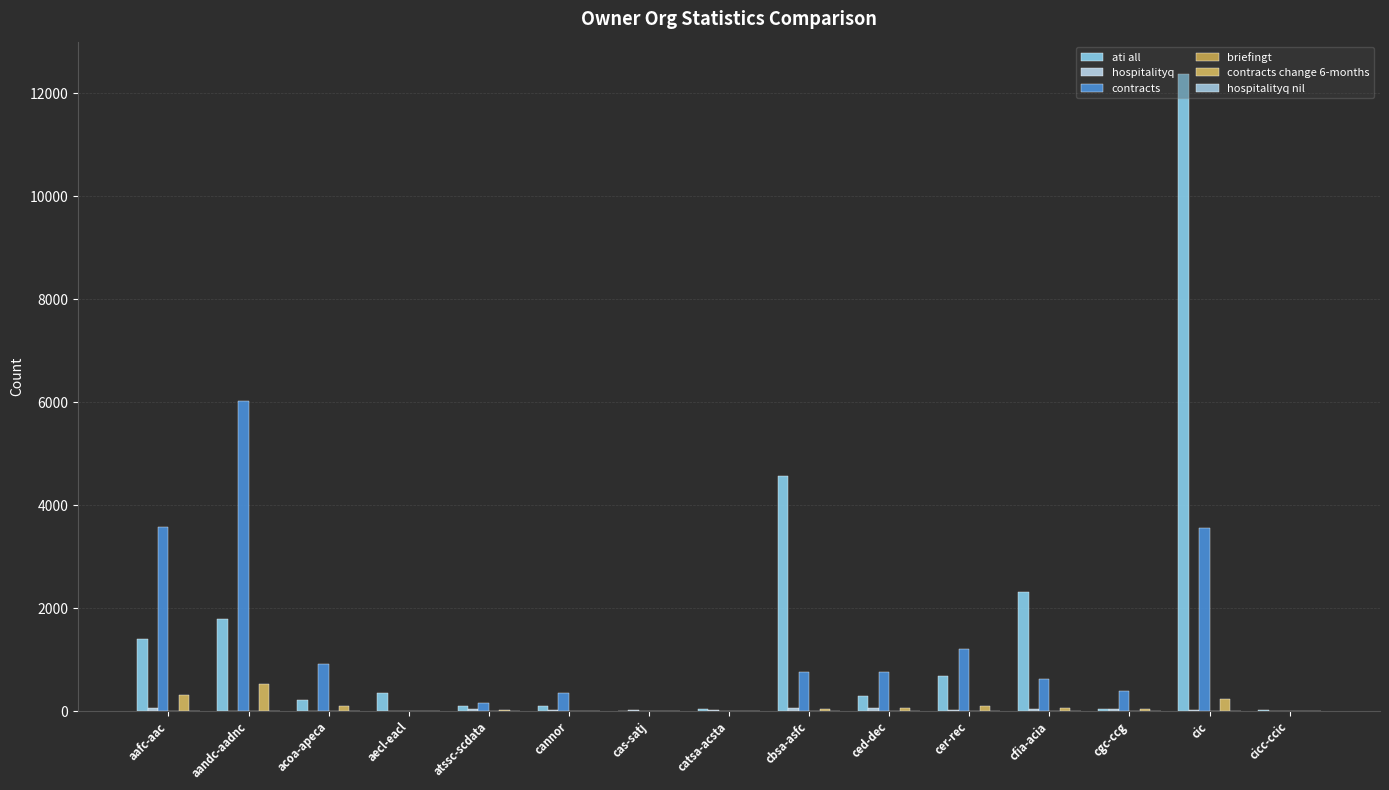

Reading right to left, extract all data points from this chart.

ati all: cicc-ccic=14	cic=12381	cgc-ccg=36	cfia-acia=2320	cer-rec=681	ced-dec=288	cbsa-asfc=4572	catsa-acsta=34	cas-satj=0	cannor=95	atssc-scdata=105	aecl-eacl=352	acoa-apeca=215	aandc-aadnc=1785	aafc-aac=1403
hospitalityq: cicc-ccic=8	cic=27	cgc-ccg=42	cfia-acia=36	cer-rec=18	ced-dec=53	cbsa-asfc=61	catsa-acsta=25	cas-satj=21	cannor=22	atssc-scdata=35	aecl-eacl=0	acoa-apeca=0	aandc-aadnc=0	aafc-aac=62
contracts: cicc-ccic=0	cic=3546	cgc-ccg=393	cfia-acia=618	cer-rec=1202	ced-dec=755	cbsa-asfc=768	catsa-acsta=0	cas-satj=0	cannor=357	atssc-scdata=163	aecl-eacl=0	acoa-apeca=905	aandc-aadnc=6020	aafc-aac=3565
briefingt: cicc-ccic=0	cic=0	cgc-ccg=0	cfia-acia=0	cer-rec=0	ced-dec=0	cbsa-asfc=0	catsa-acsta=0	cas-satj=0	cannor=0	atssc-scdata=0	aecl-eacl=0	acoa-apeca=0	aandc-aadnc=0	aafc-aac=0
contracts change 6-months: cicc-ccic=0	cic=237	cgc-ccg=33	cfia-acia=52	cer-rec=101	ced-dec=53	cbsa-asfc=45	catsa-acsta=0	cas-satj=0	cannor=8	atssc-scdata=11	aecl-eacl=0	acoa-apeca=105	aandc-aadnc=534	aafc-aac=308
hospitalityq nil: cicc-ccic=0	cic=0	cgc-ccg=0	cfia-acia=0	cer-rec=1	ced-dec=1	cbsa-asfc=0	catsa-acsta=0	cas-satj=0	cannor=0	atssc-scdata=0	aecl-eacl=0	acoa-apeca=0	aandc-aadnc=9	aafc-aac=0